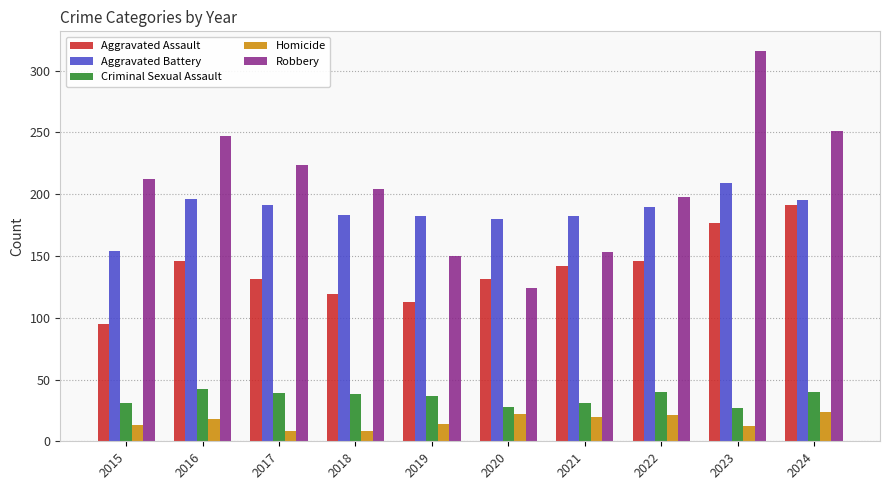

What is the highest value of the Aggravated Assault series?

191